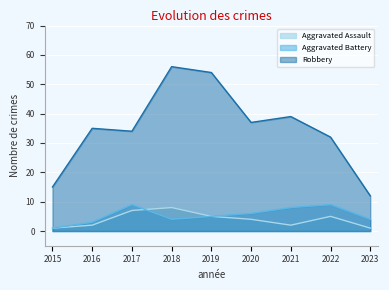

What is the total value across all series at 2015?

17